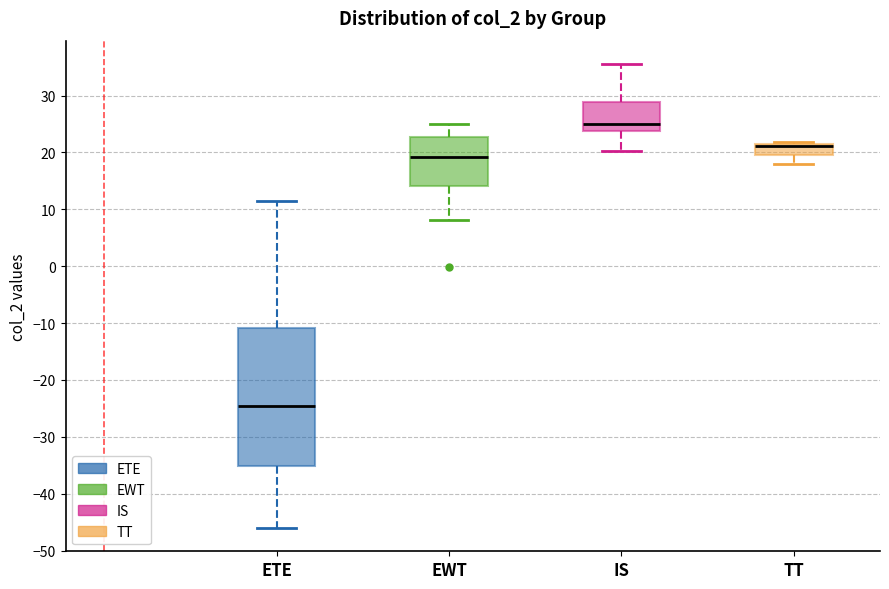

Reading left to right, read every box against the y-axis: the position of its median line, the range the box covers, and the ends of its whiskers. The values are not printed on the chart, so give them approximately, as read against the axis.

ETE: median -25, box -35 to -11, whiskers -46 to 11
EWT: median 19, box 14 to 23, whiskers 8 to 25
IS: median 25, box 24 to 29, whiskers 20 to 36
TT: median 21 (just below the box's upper edge), box 20 to 21, whiskers 18 to 22